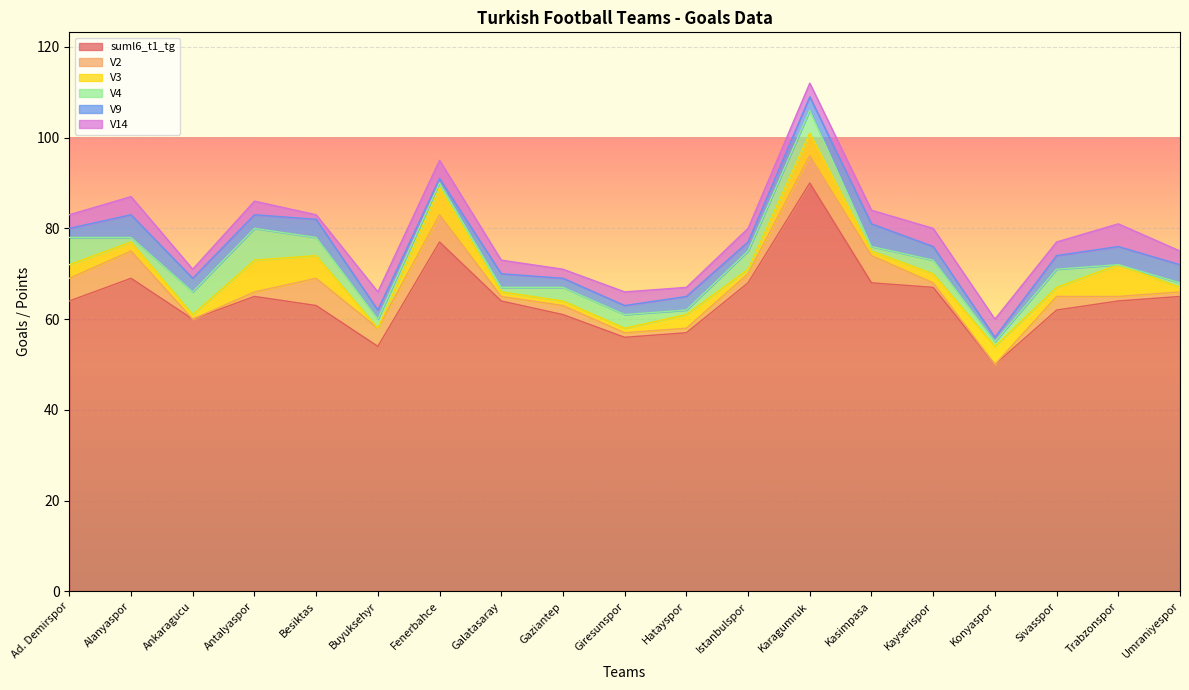

True or false: V3 has more than 1 interior local peaks.

True